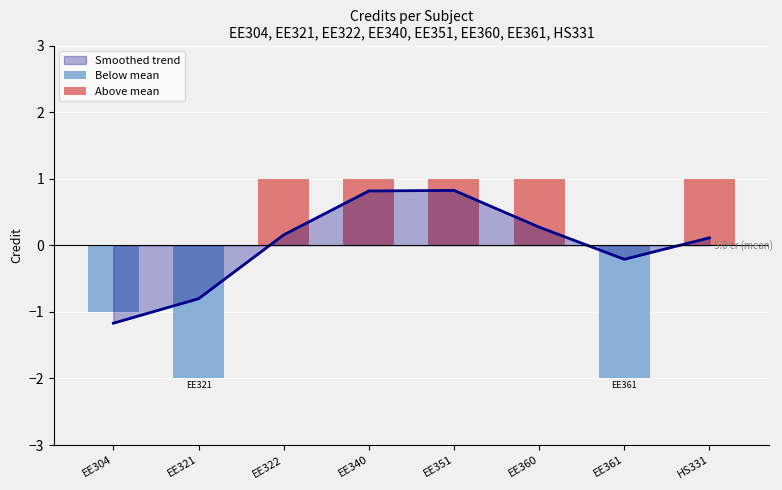

What position from the right is EE322?

6